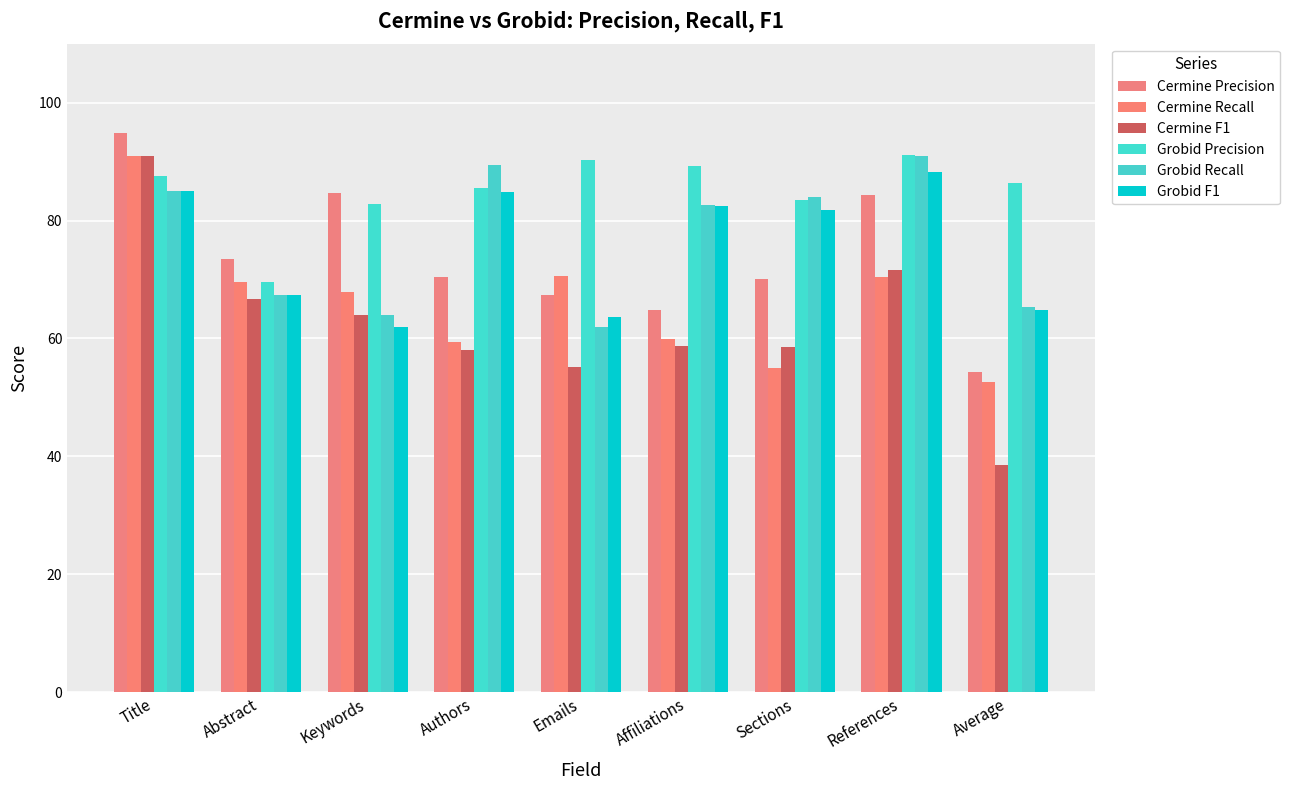

What is the average value of the Cermine F1 series?

62.5